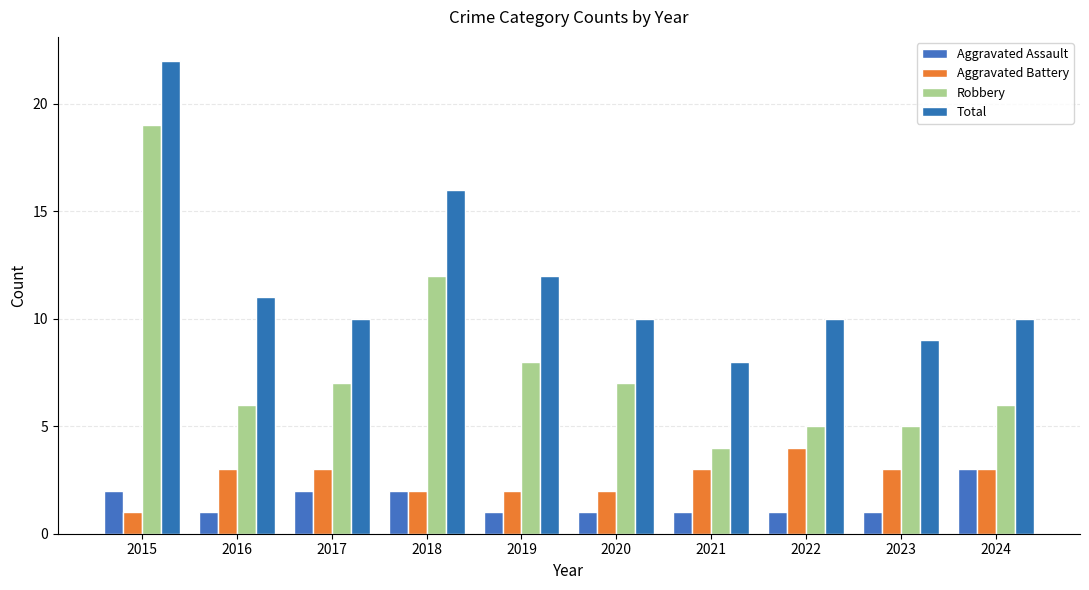

Which series has the largest total across all categories?

Total